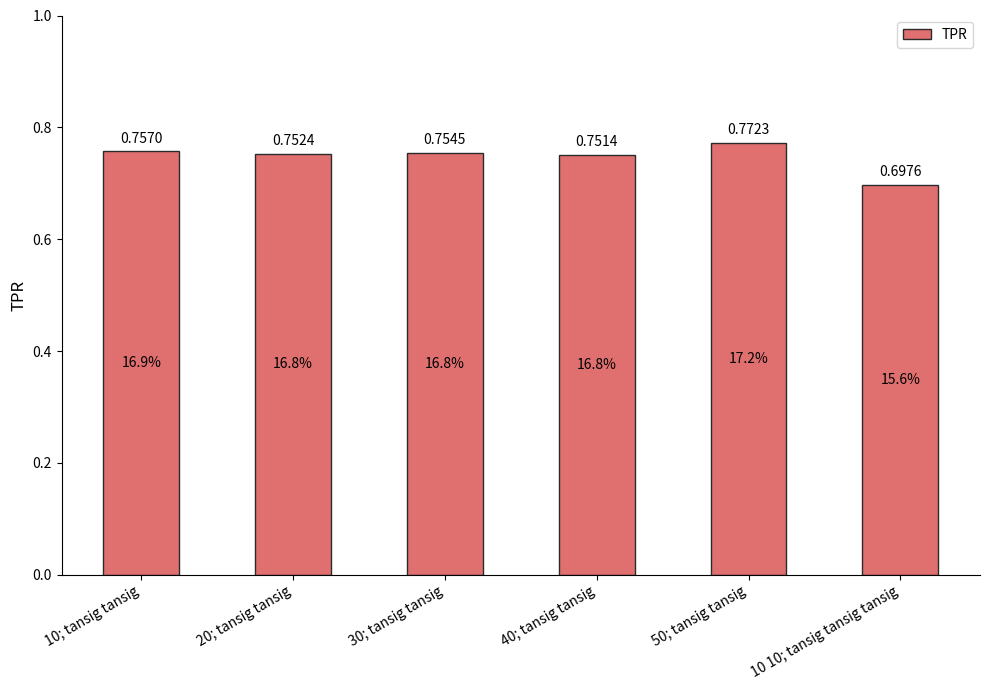

List the labels in order of value, smallest first.

10 10; tansig tansig tansig, 40; tansig tansig, 20; tansig tansig, 30; tansig tansig, 10; tansig tansig, 50; tansig tansig